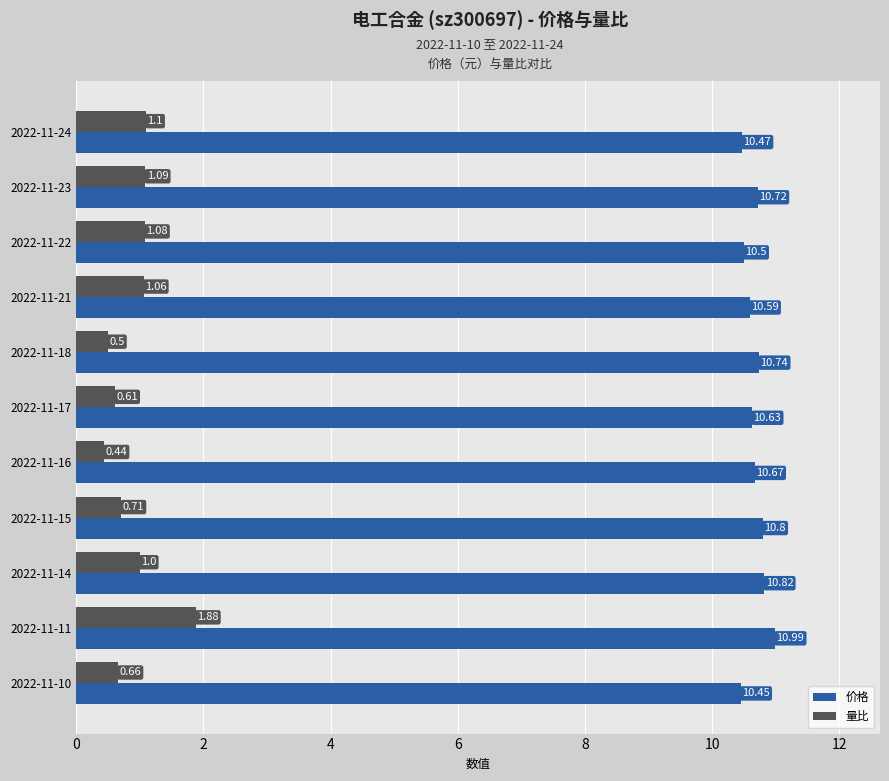

At which category is the sum across all series the highest?

2022-11-11